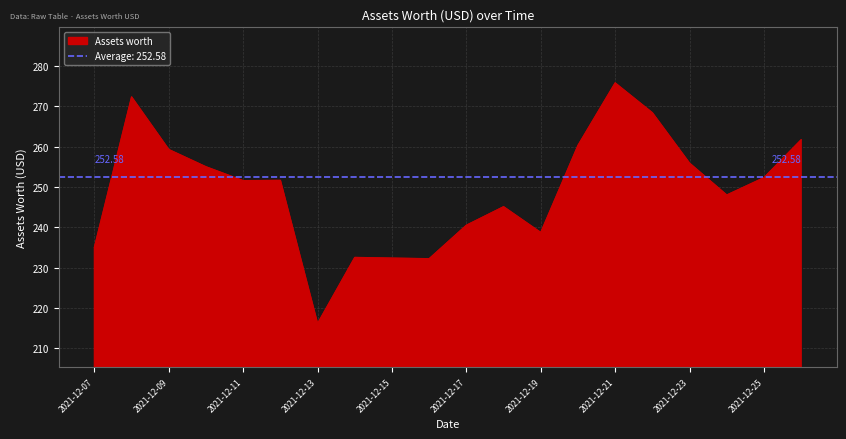

The chart shows a value of 245.1 at 2021-12-18. True or false?

True